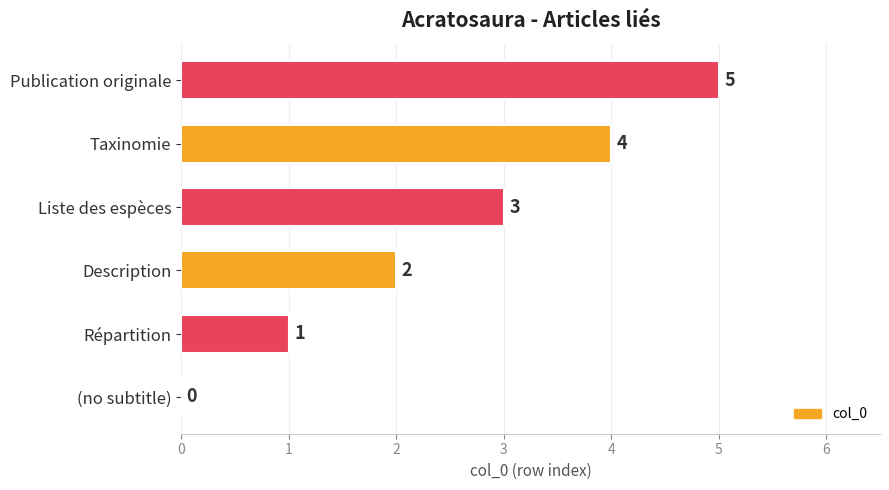

Read the value at Taxinomie.

4